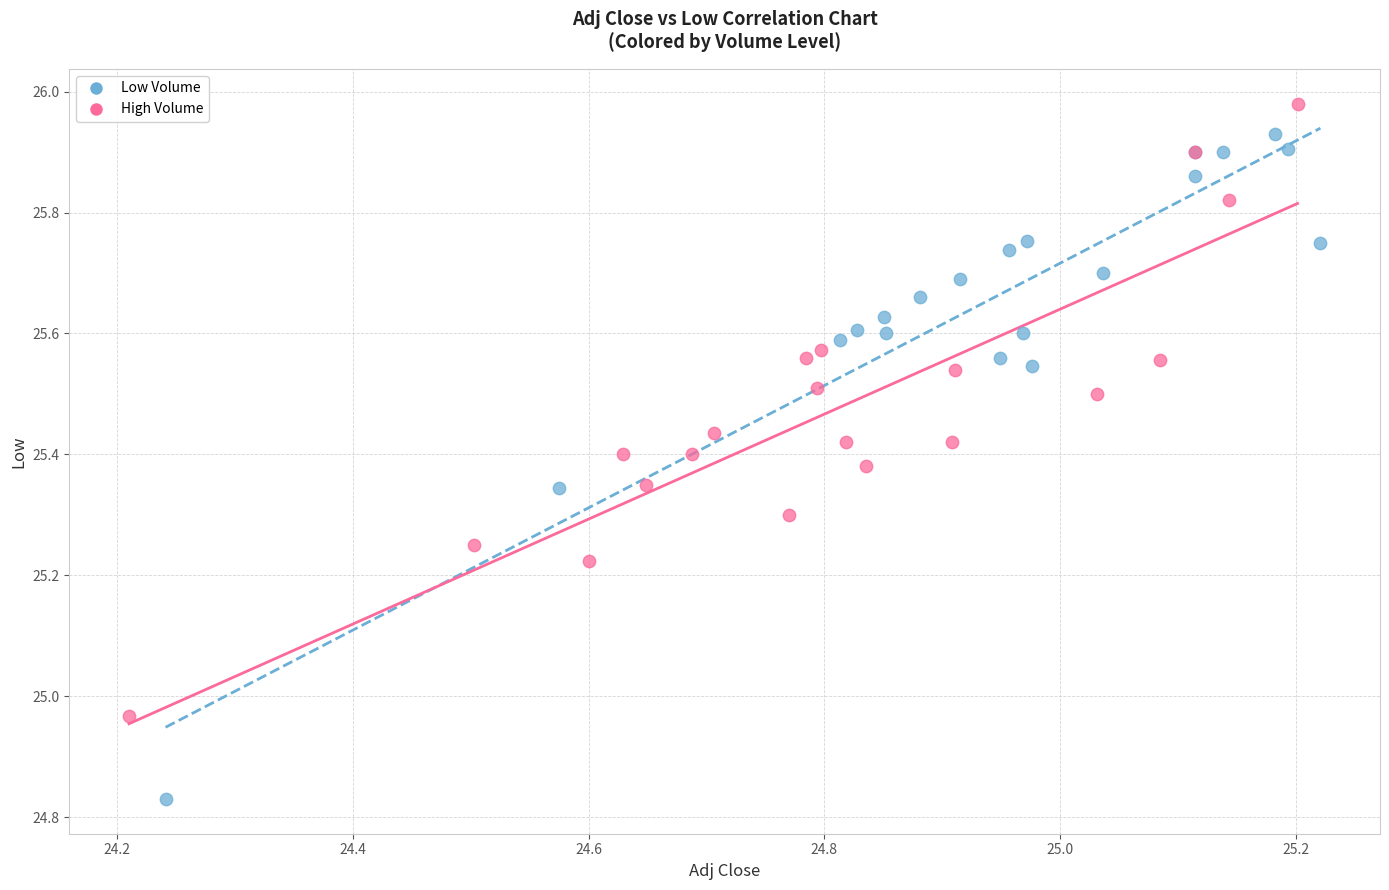

Which series reaches the minimum Y coordinate?

Low Volume